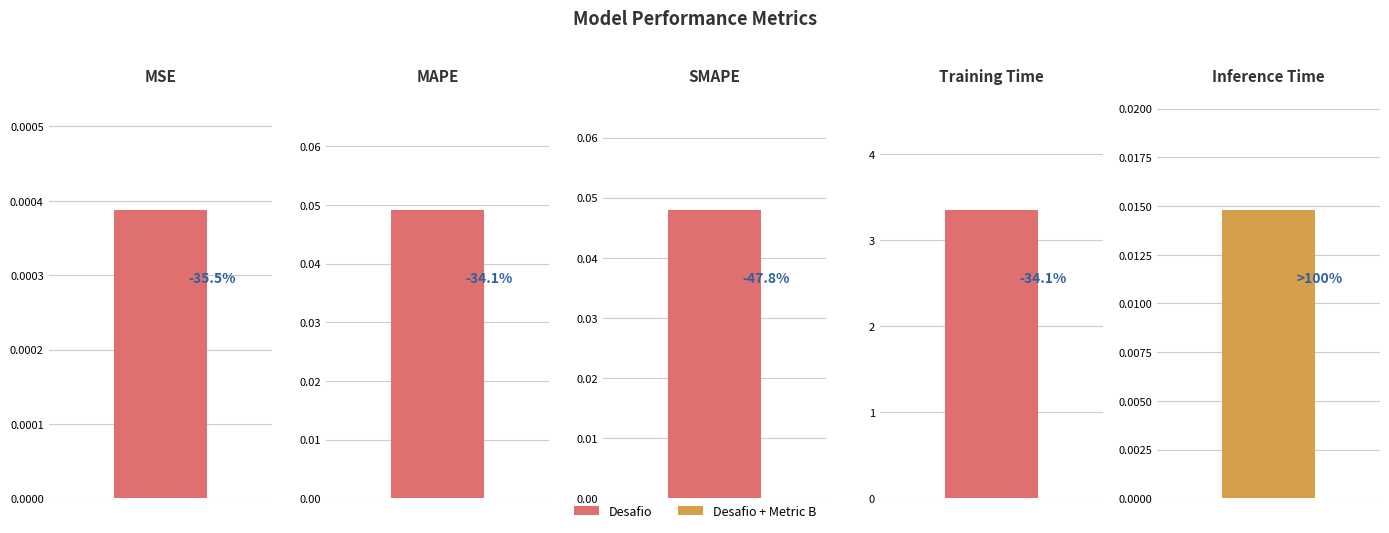

List the labels in order of value, largest first.

Training Time, MAPE, SMAPE, Inference Time, MSE